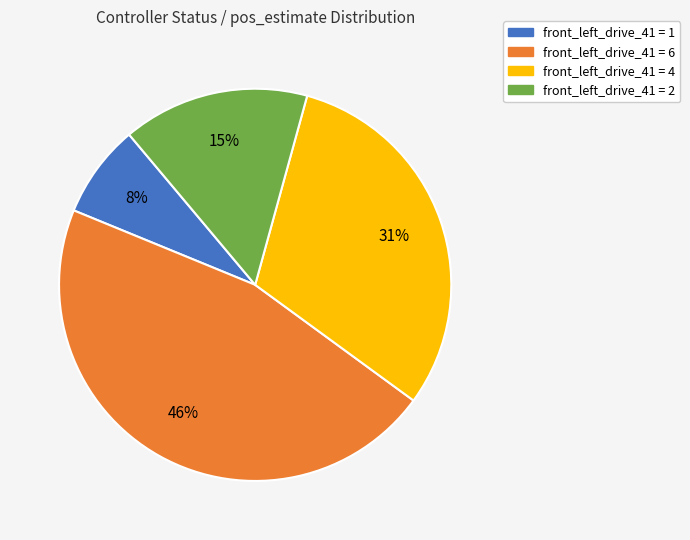

Approximately how many times larger is the value at front_left_drive_41 = 6 compared to front_left_drive_41 = 4?

1.5